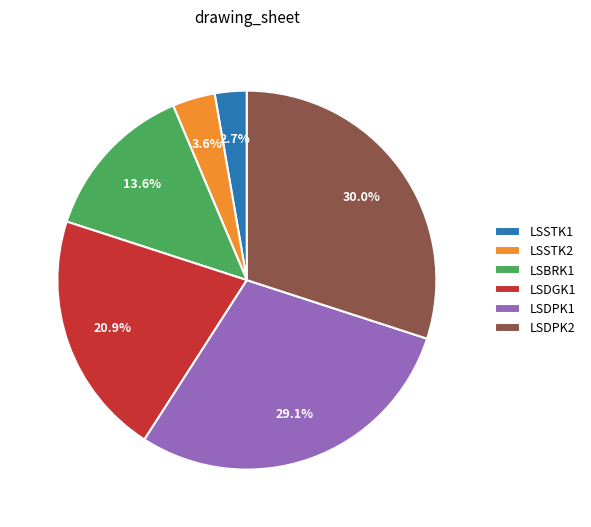

Which category has the biggest portion of the pie?

LSDPK2